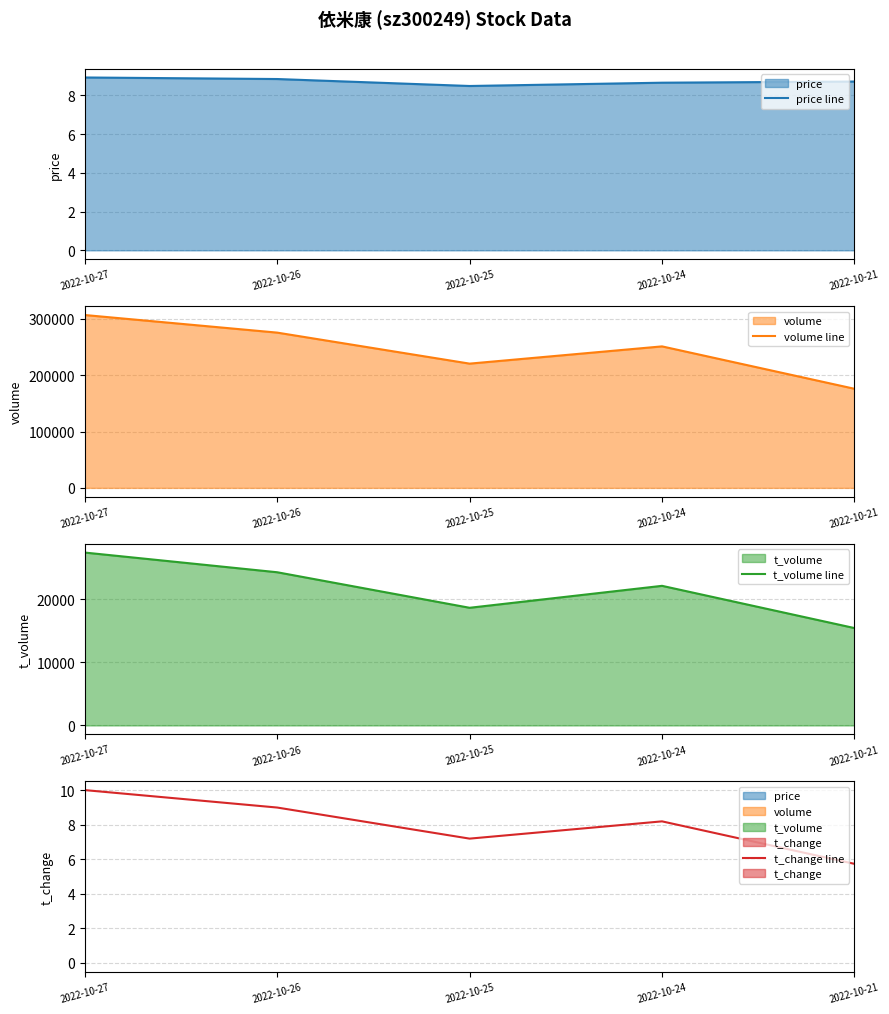

Reading left to right, transcribe all the data shown in this chart.

price line: 2022-10-27=8.9	2022-10-26=8.8	2022-10-25=8.5	2022-10-24=8.7	2022-10-21=8.7
volume line: 2022-10-27=306801.0	2022-10-26=275561.0	2022-10-25=220524.0	2022-10-24=251134.0	2022-10-21=175900.0
t_volume line: 2022-10-27=27385.0	2022-10-26=24266.0	2022-10-25=18637.0	2022-10-24=22114.0	2022-10-21=15425.0
t_change line: 2022-10-27=10.0	2022-10-26=9.0	2022-10-25=7.2	2022-10-24=8.2	2022-10-21=5.7